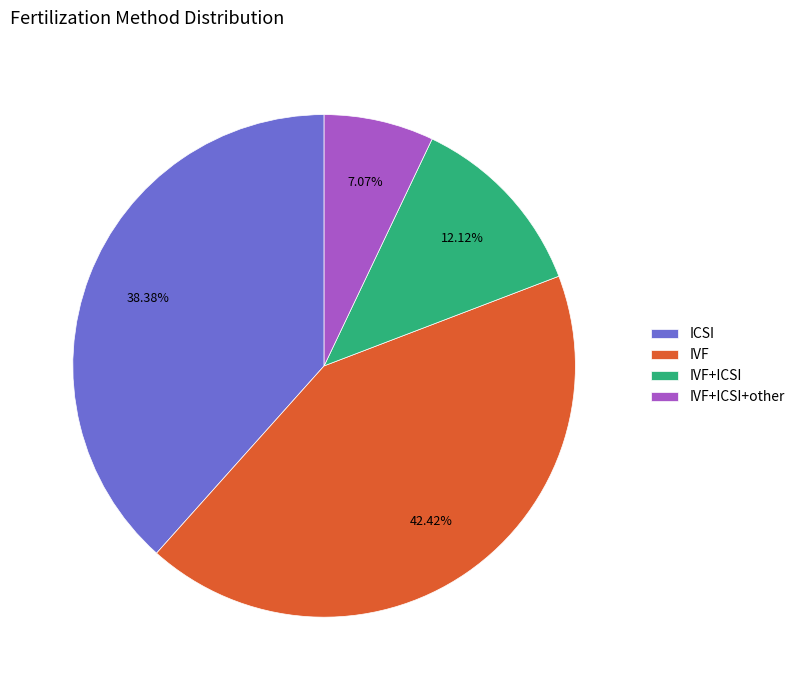

Between IVF and IVF+ICSI+other, which is larger?

IVF